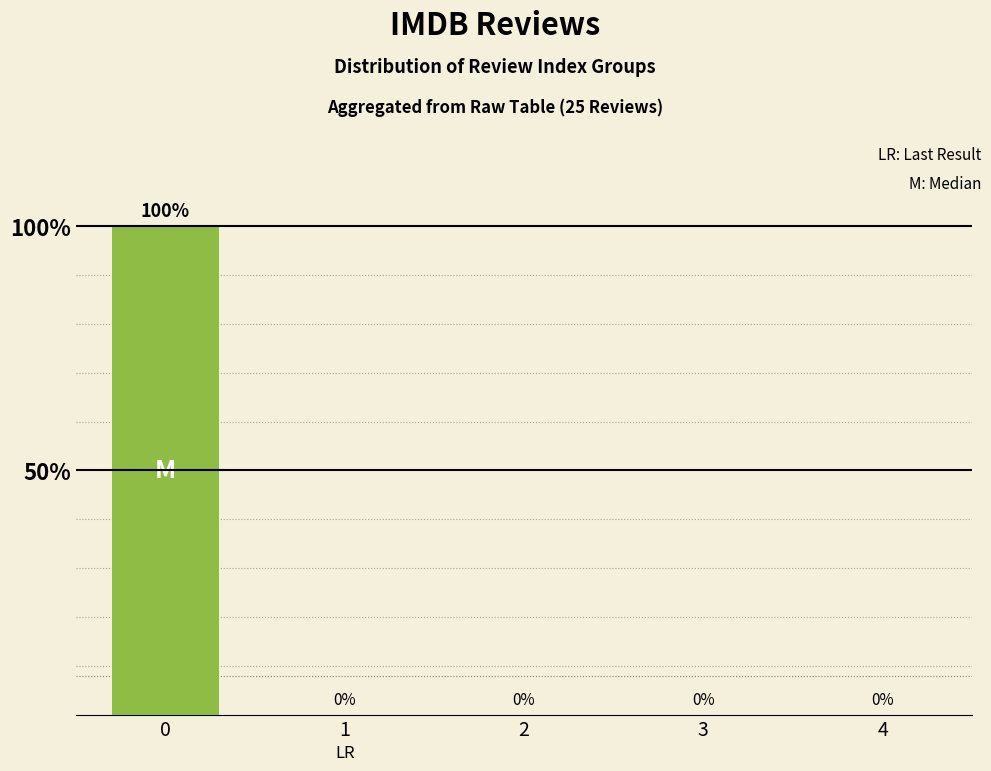

List the labels in order of value, smallest first.

1, 2, 3, 4, 0